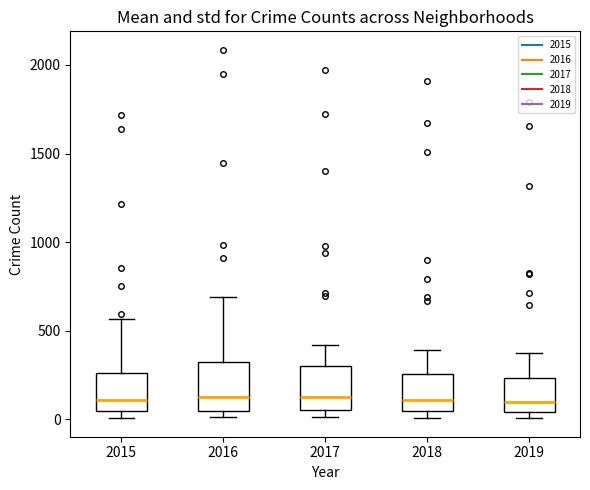

Reading left to right, read every box against the y-axis: the position of its median line, the range the box covers, and the ends of its whiskers. The values are not printed on the chart, so give them approximately, as read against the axis.

2015: median 100, box 50 to 250, whiskers 0 to 550
2016: median 150, box 50 to 300, whiskers 0 to 700
2017: median 100, box 50 to 300, whiskers 0 to 400
2018: median 100, box 50 to 250, whiskers 0 to 400
2019: median 100, box 50 to 250, whiskers 0 to 400